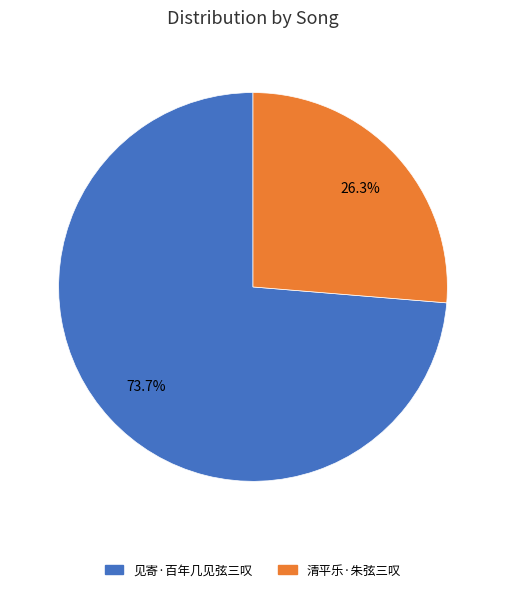

What is the majority slice?

见寄·百年几见弦三叹